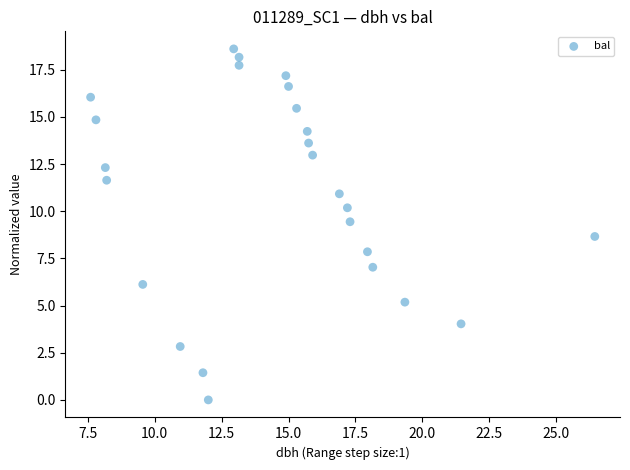

What is the range of X values (max minus min)?

18.9